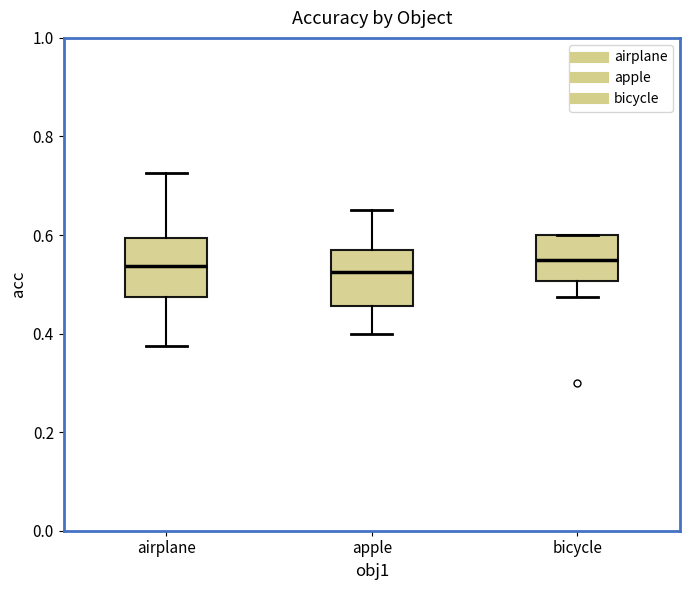

Reading left to right, transcribe this box plot: for each box, give where its median line is, the range the box spans, and where its two whiskers end, as read against the y-axis. The values are not printed on the chart, so give them approximately, as read against the axis.

airplane: median 0.54, box 0.48 to 0.60, whiskers 0.38 to 0.72
apple: median 0.52, box 0.46 to 0.56, whiskers 0.40 to 0.66
bicycle: median 0.56, box 0.50 to 0.60, whiskers 0.48 to 0.60